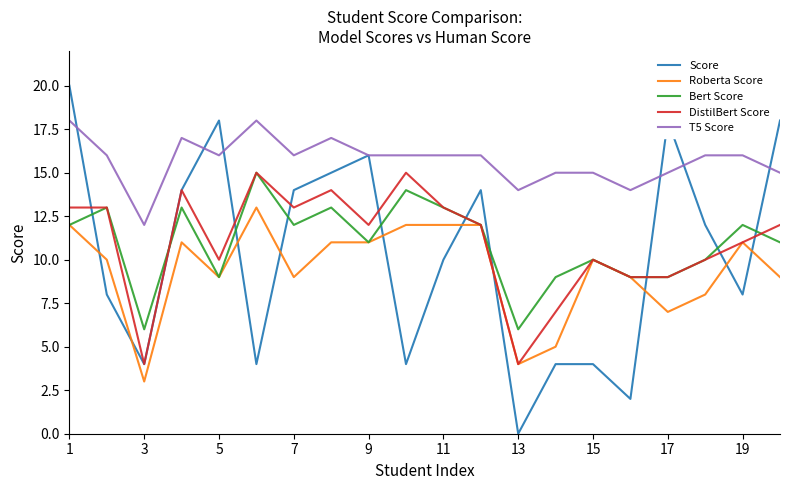

What is the average value of the Bert Score series?

11